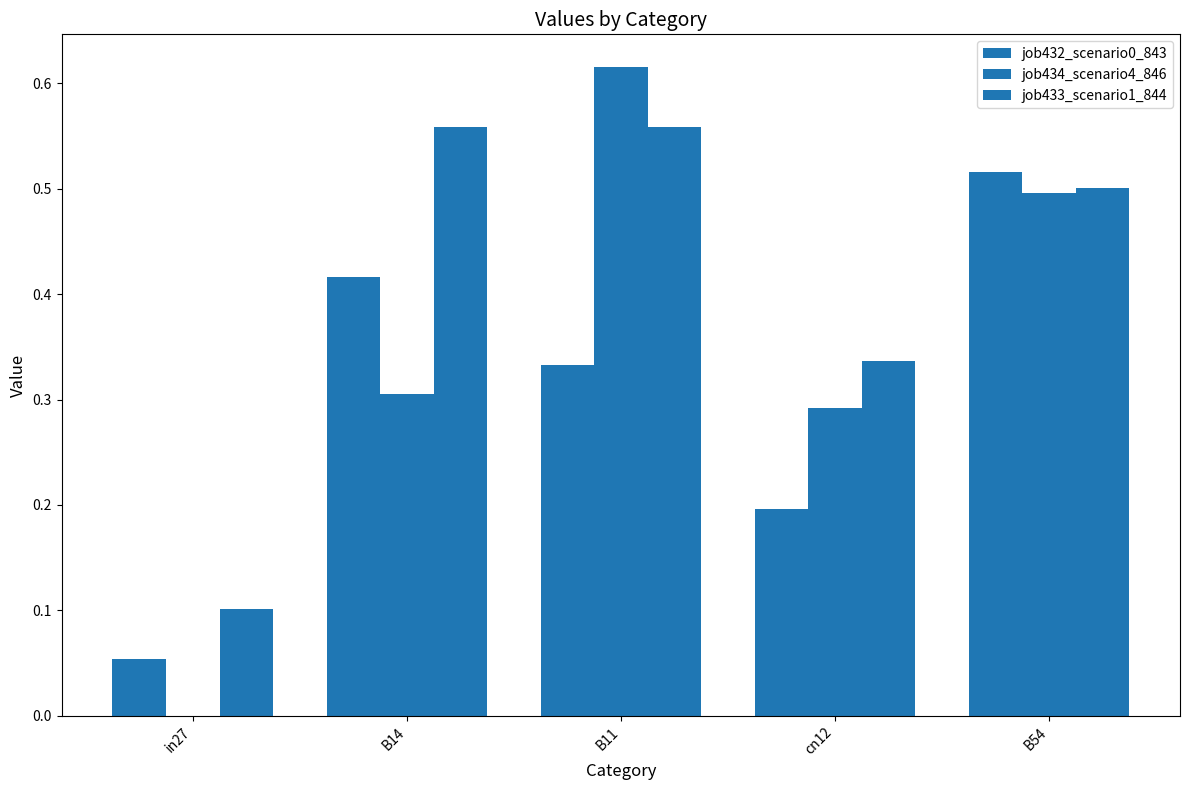

What is the label of the 5th bar from the left?

B54